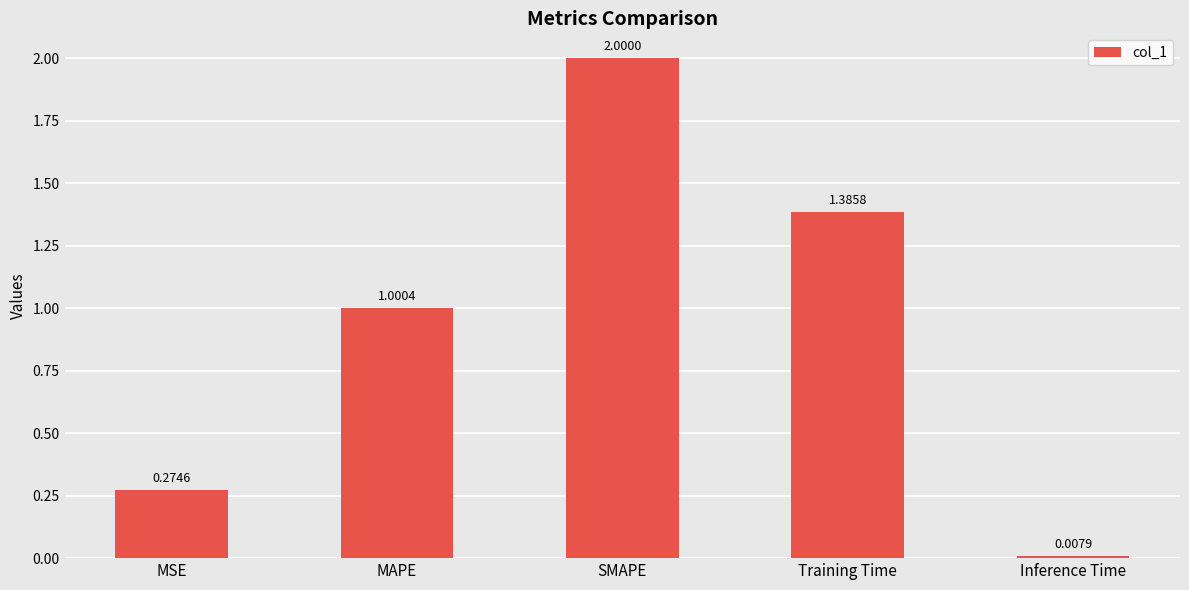

What is the value of the 2nd bar from the left?

1.0